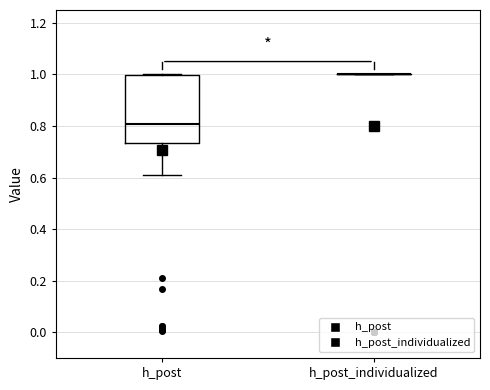

Comparing the boxes themselves (not the whiskers), which one is the tallest?

h_post